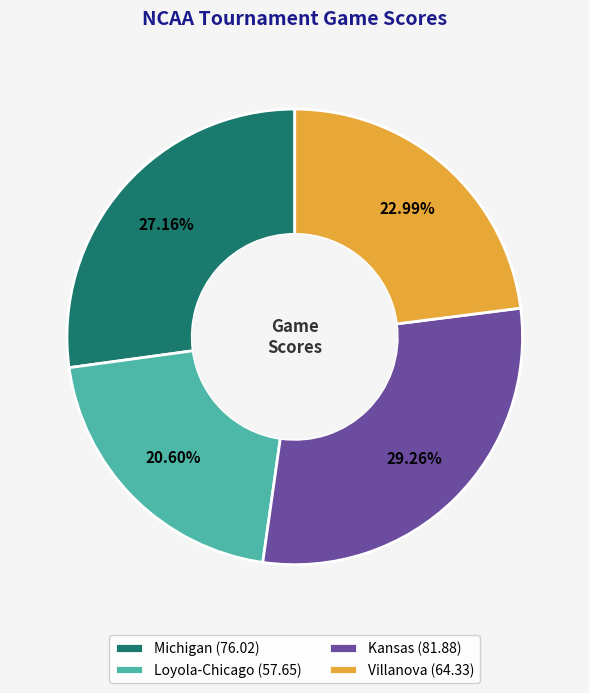

To the nearest percent, what is the average slice percentage?

25%